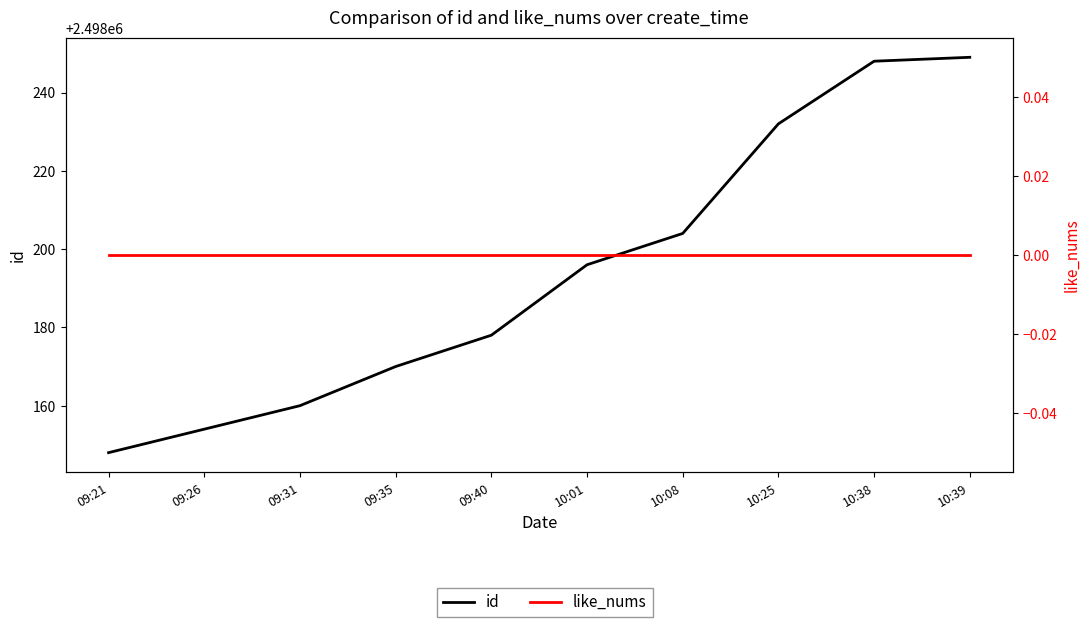

What position from the right is 09:31?

8